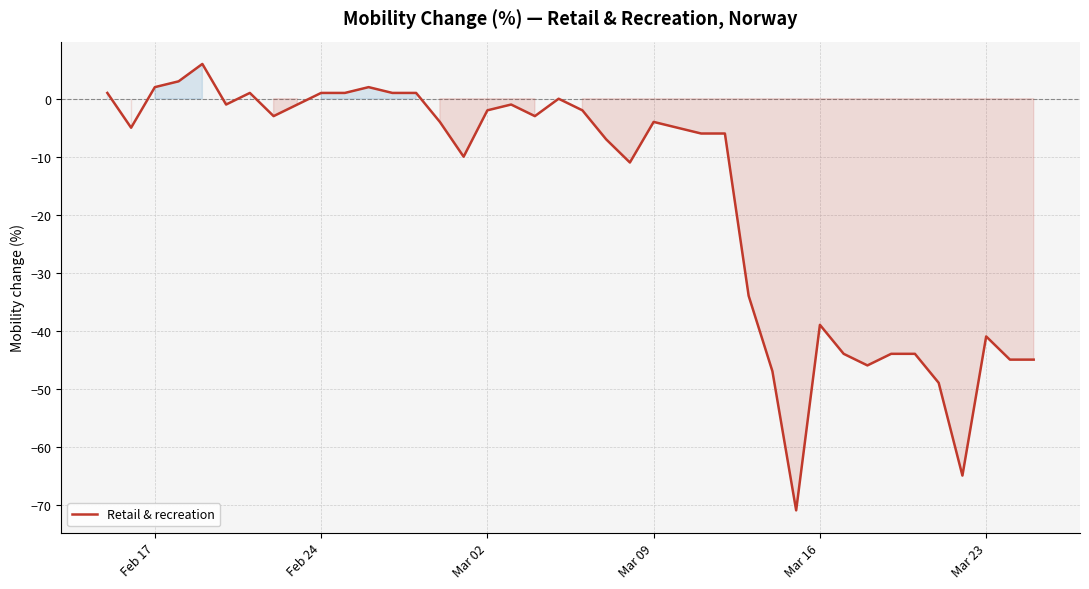

What is the difference between the maximum and minimum values?

77